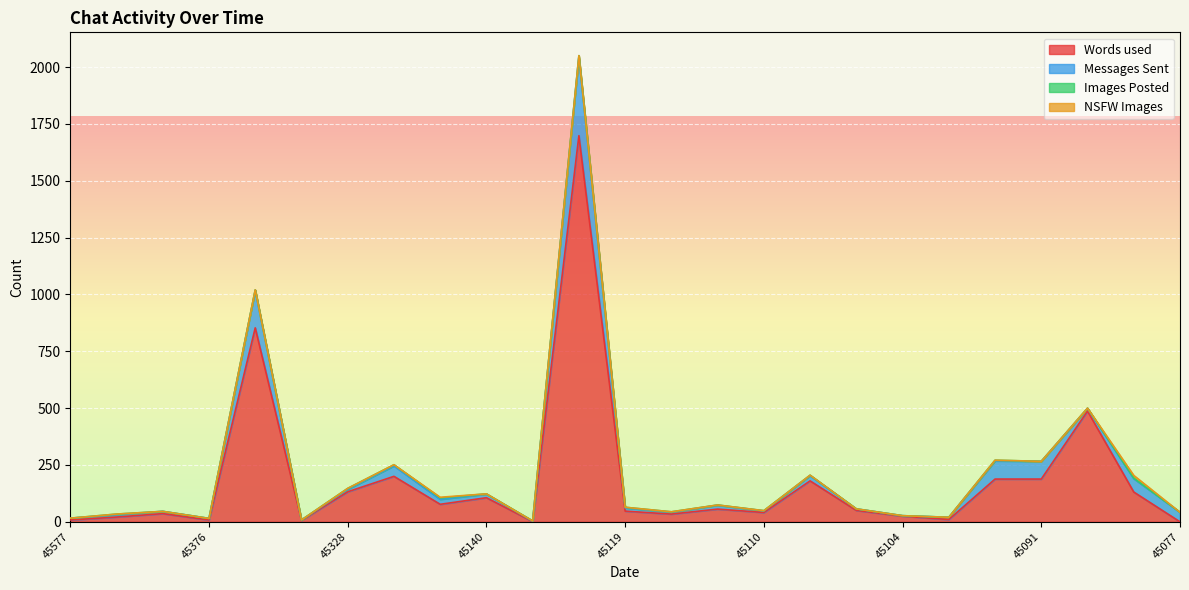

Reading left to right, list all the values displayed in this chart.

Words used: 8	21	36	8	853	6	132	200	77	106	1	1698	47	34	56	41	180	50	25	10	188	188	487	131	0
Messages Sent: 8	10	10	7	165	2	11	46	22	16	2	347	14	8	17	7	23	7	2	10	80	78	12	59	42
Images Posted: 0	3	0	0	2	0	4	5	6	1	1	5	3	2	1	1	2	0	0	0	3	0	1	2	0
NSFW Images: 0	0	0	0	0	0	0	0	3	0	0	0	0	0	0	0	0	0	0	0	0	0	0	12	0